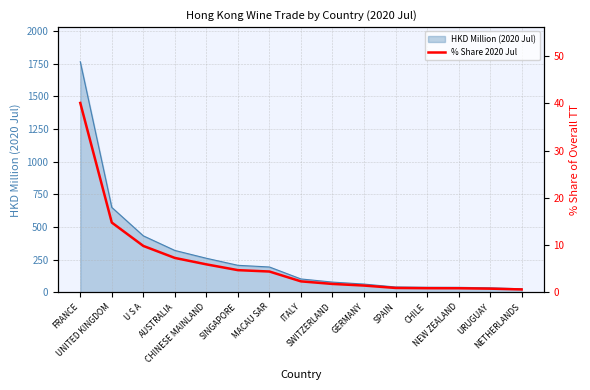

What is the average value?

6.4